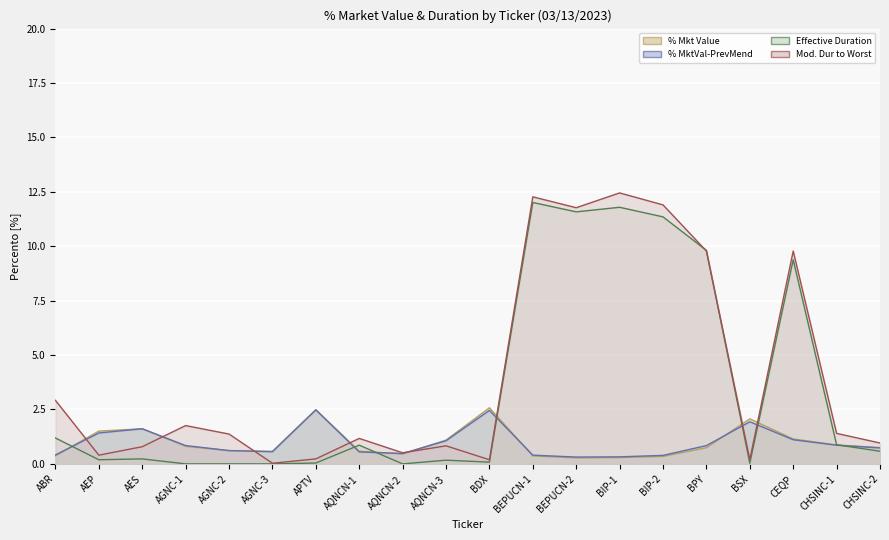

Rank the categories by % Mkt Value value from highest to lowest.

BDX, APTV, BSX, AES, AEP, CEQP, AQNCN-3, CHSINC-1, AGNC-1, CHSINC-2, BPY, AGNC-2, AQNCN-1, AGNC-3, AQNCN-2, ABR, BEPUCN-1, BIP-2, BIP-1, BEPUCN-2